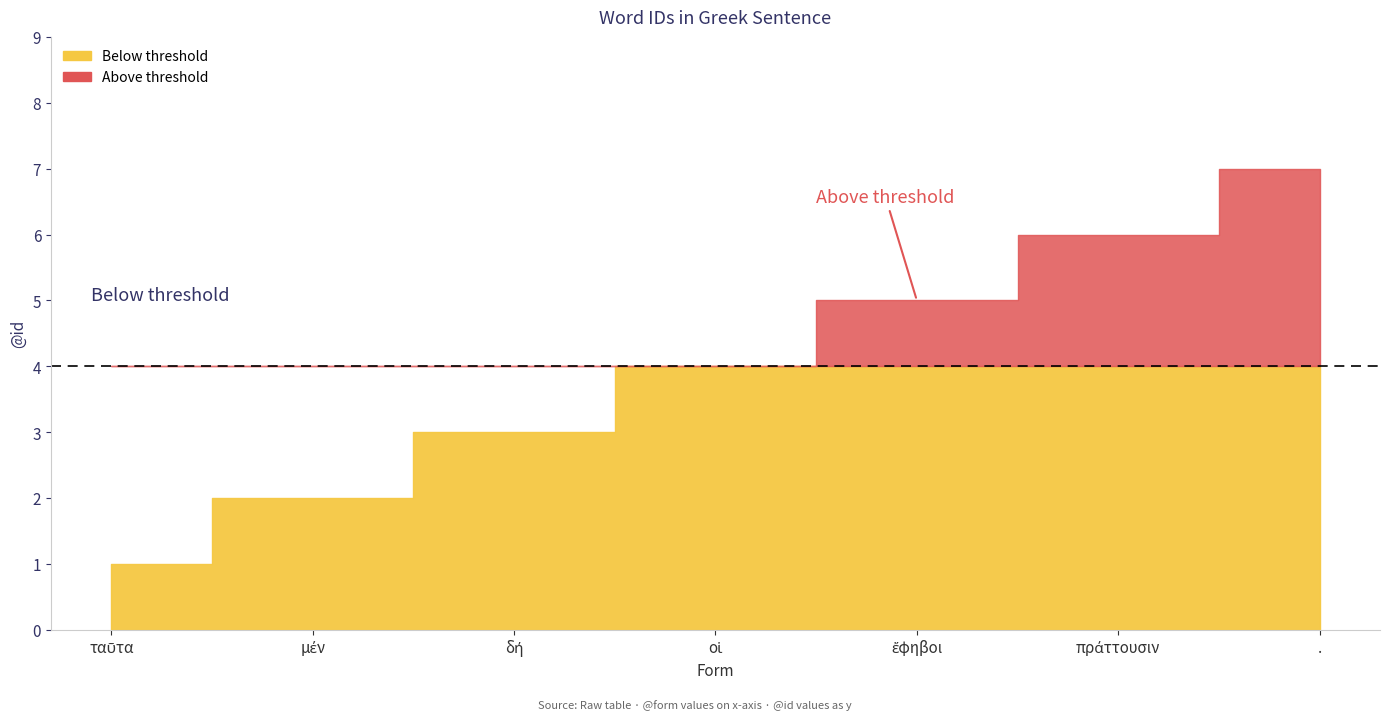

Which category has the lowest value across all series?

ταῦτα